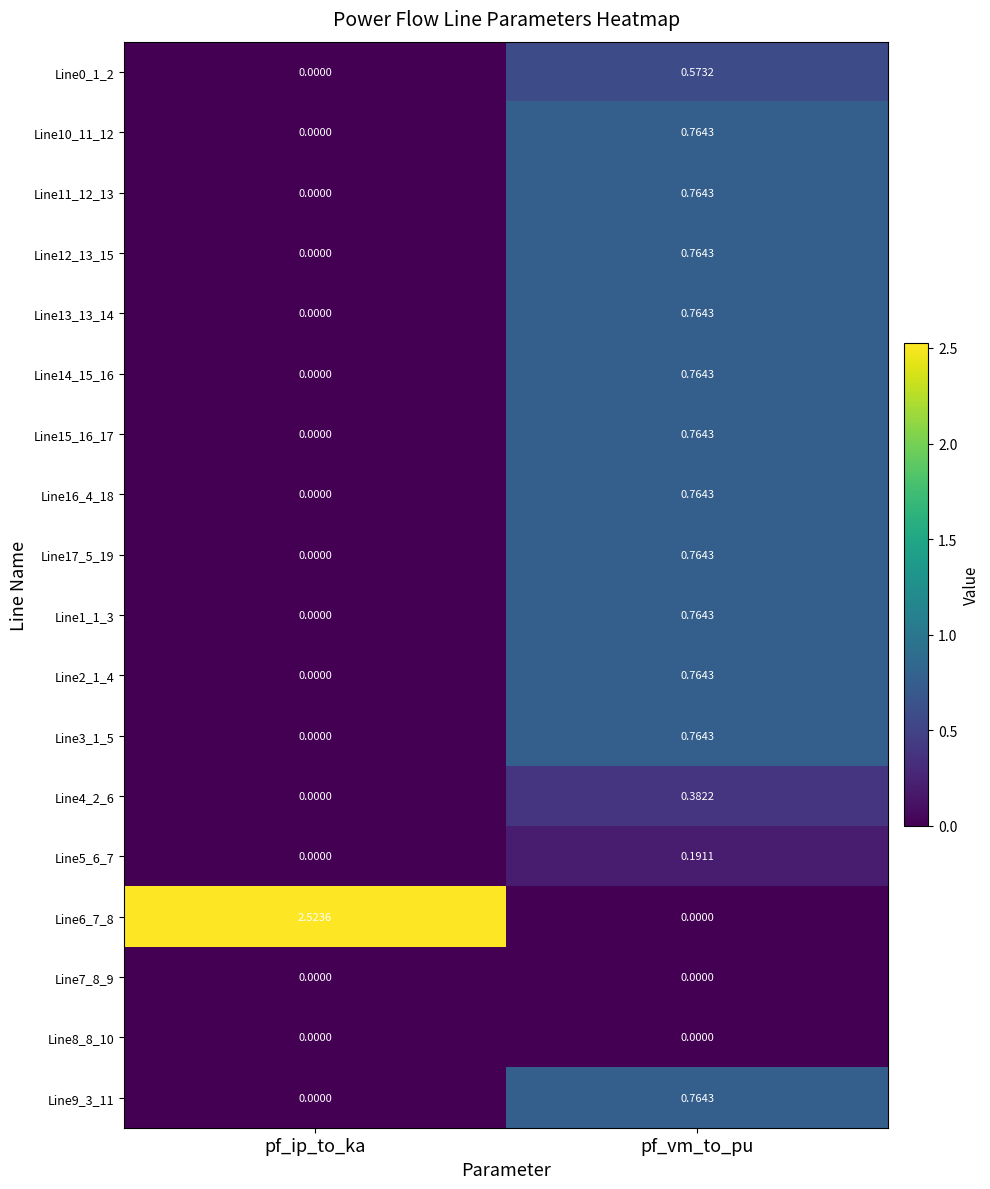

Which category has the highest value across all series?

pf_ip_to_ka